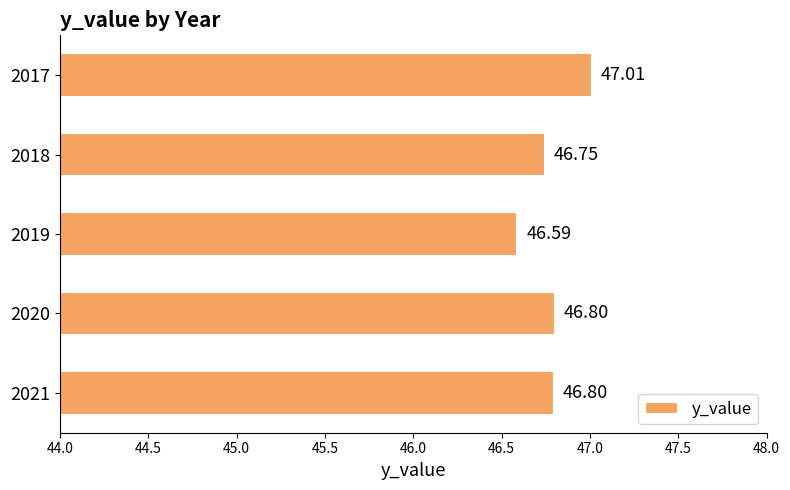

What is the average value?

46.8